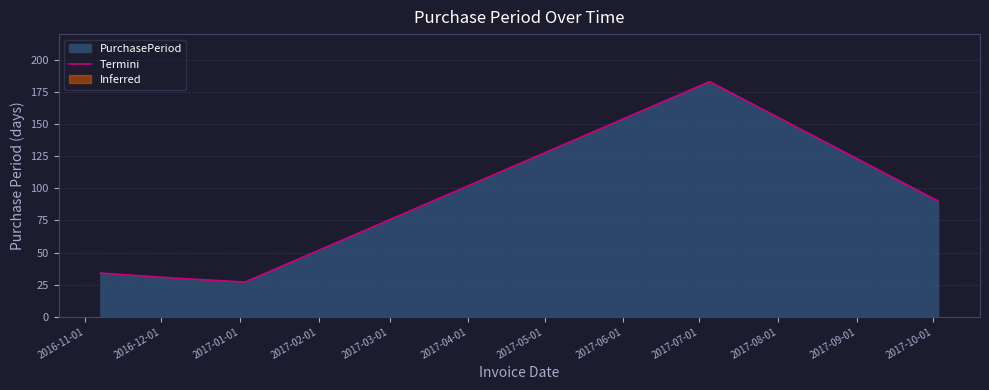

Does the chart display data point markers on the line(s)?

No